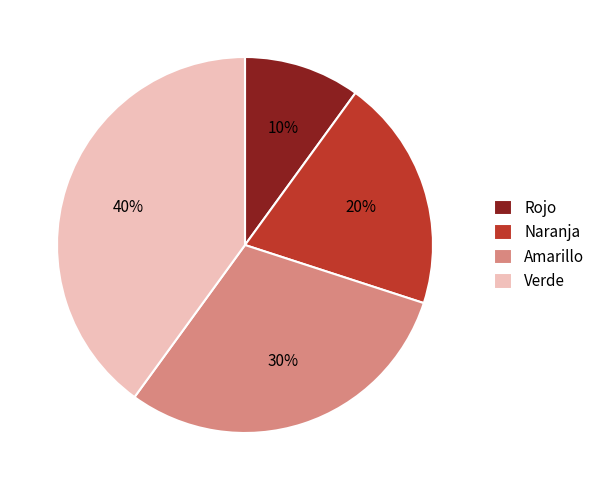

To the nearest percent, what percentage of the pie is Rojo?

10%